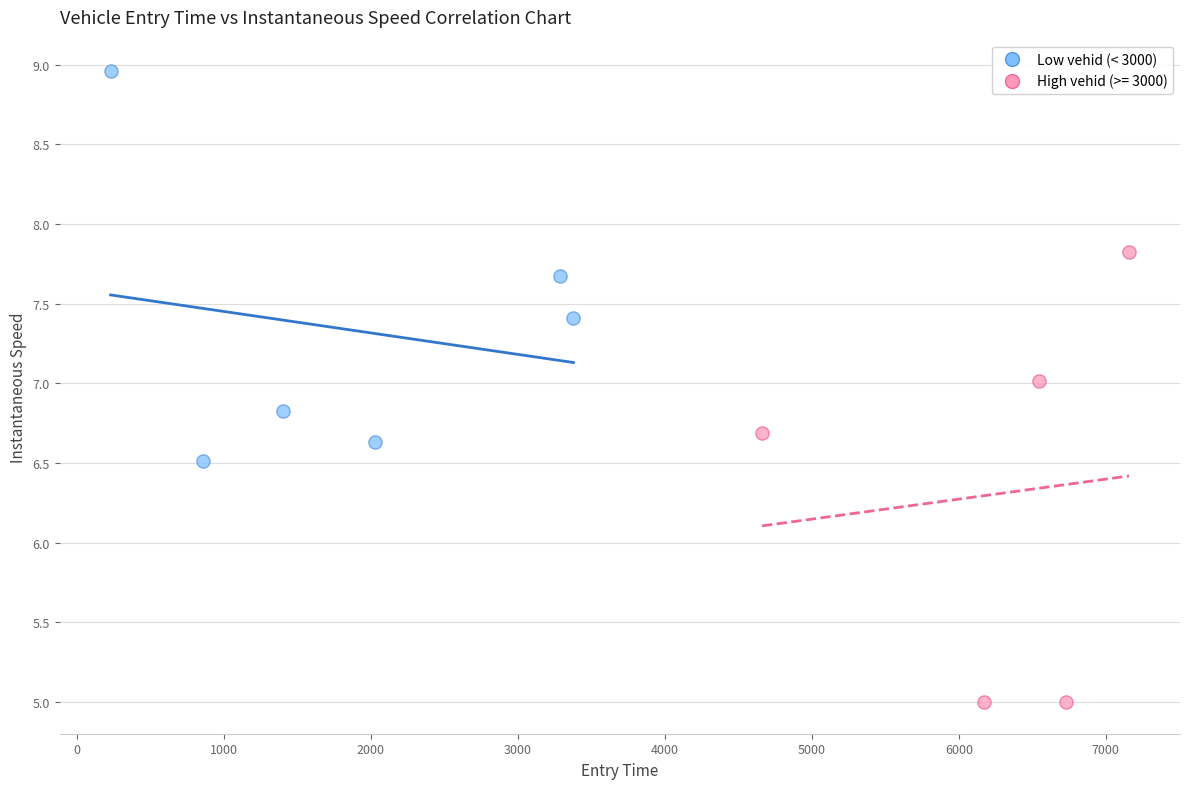

Which series has the widest spread of Y values?

High vehid (>= 3000)